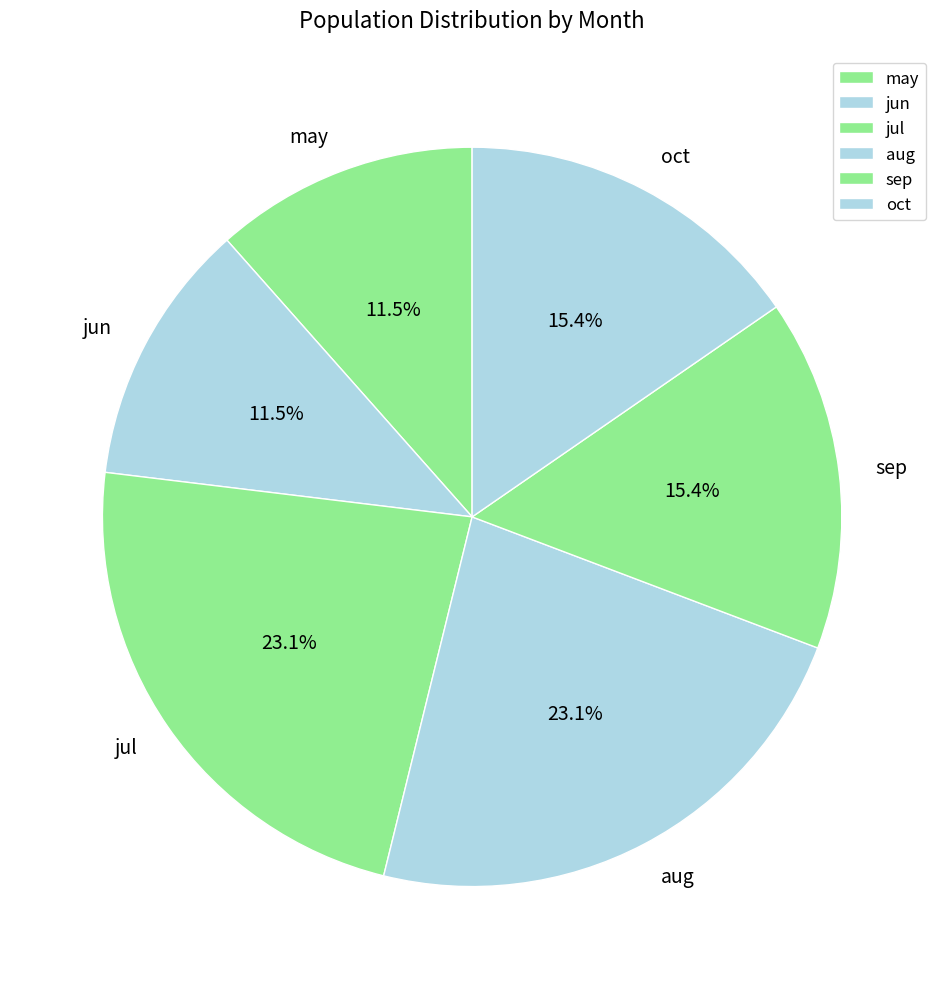

Does may account for over 50% of the chart?

No